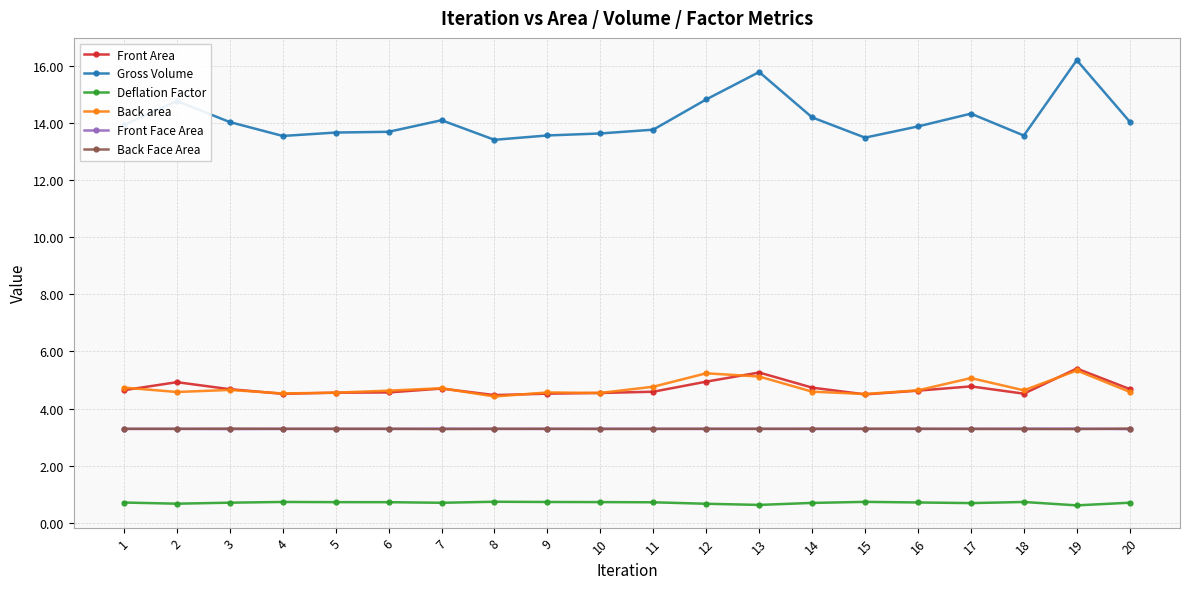

What is the spread (max minus min) of values at 10?

12.9